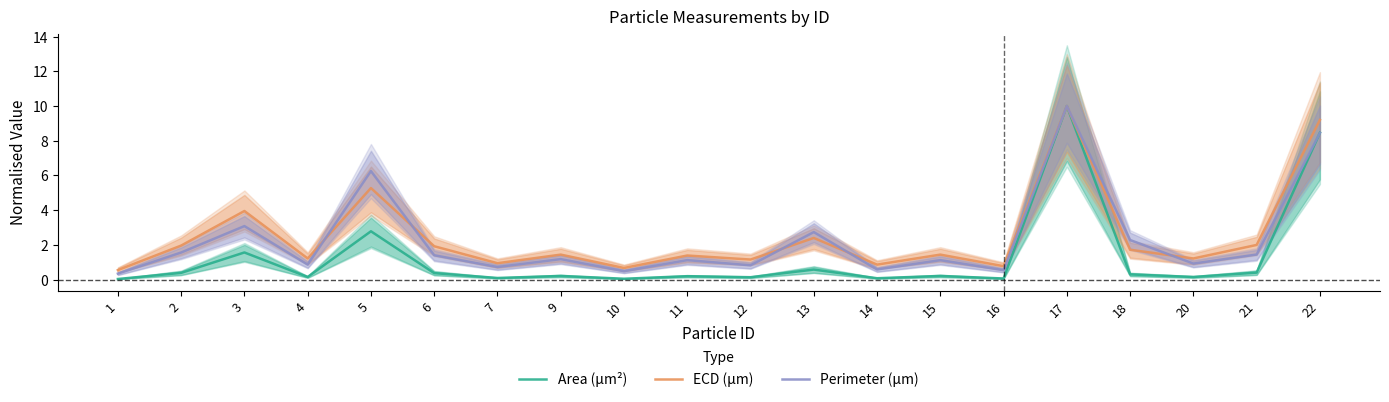

True or false: Area (μm²) and ECD (μm) cross at least once.

False